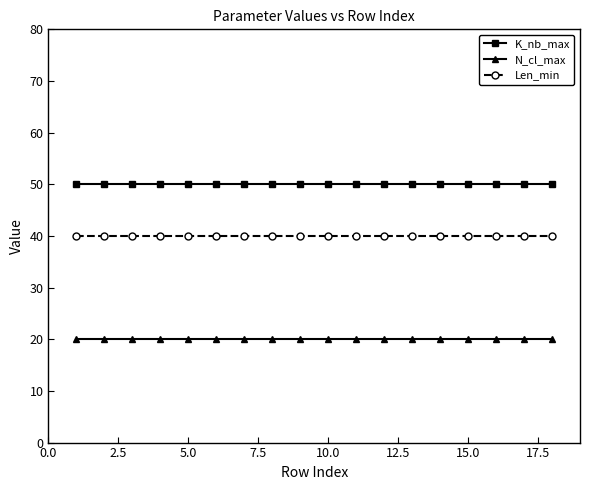

What is the value of the K_nb_max point at the 2nd from the left?

50